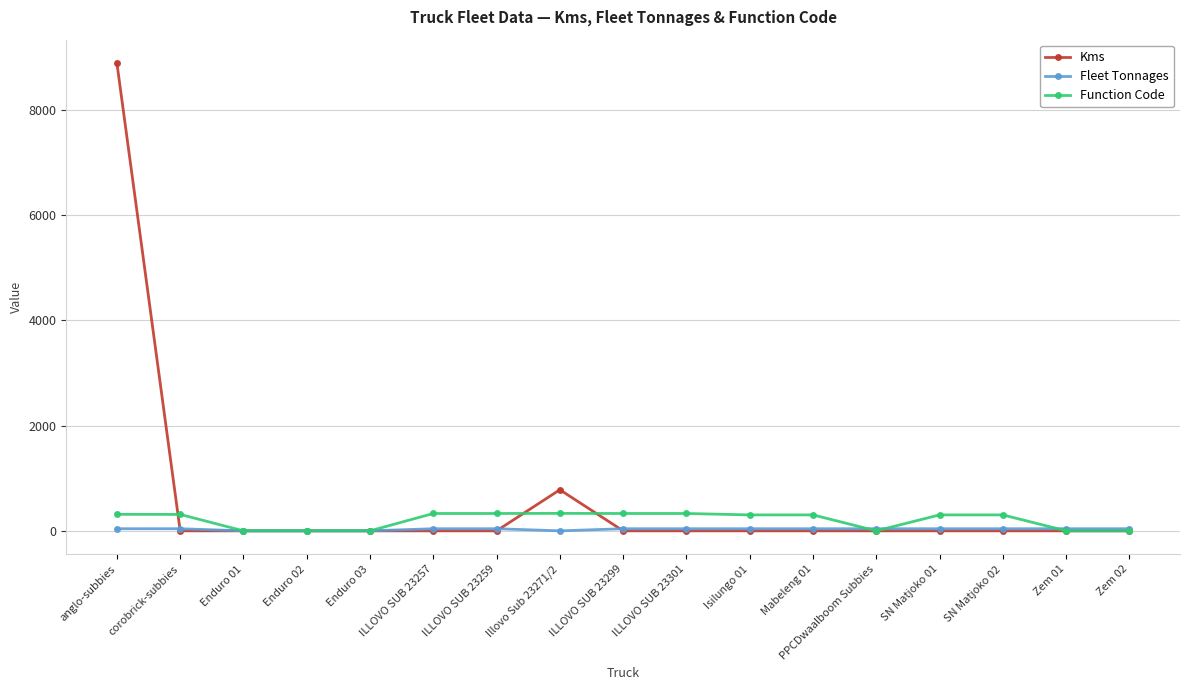

List the series in order of their overall mean, lowest first.

Fleet Tonnages, Function Code, Kms